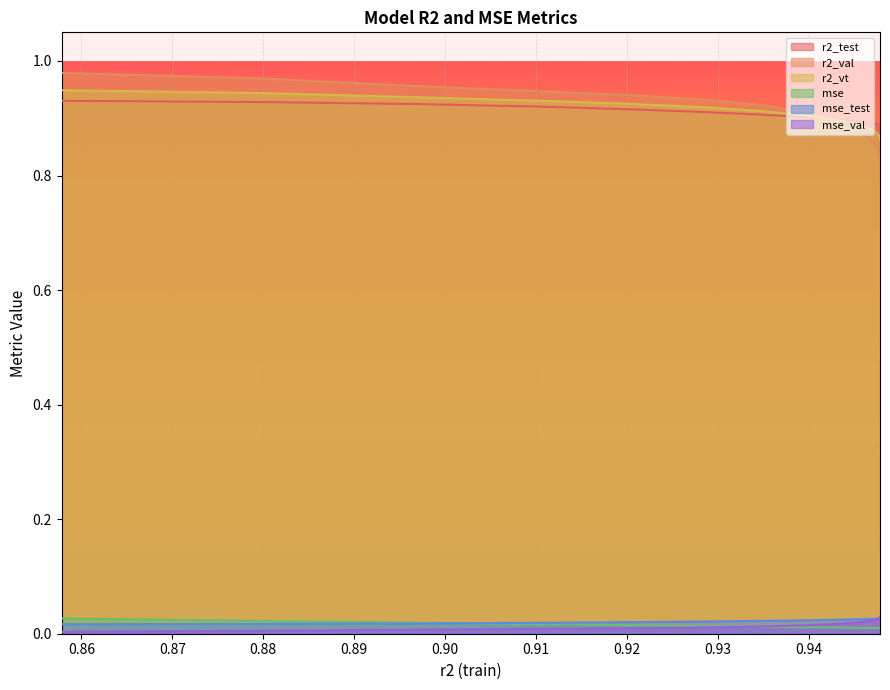

What is the lowest value of the r2_val series?

0.8